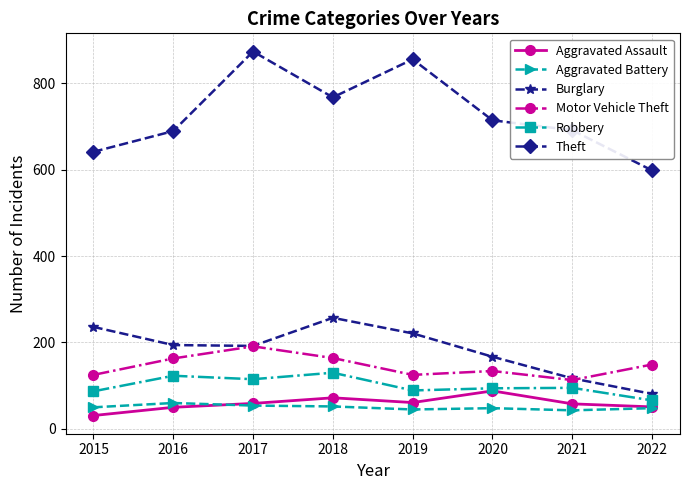

What is the value of the Motor Vehicle Theft point at the 4th from the left?

164